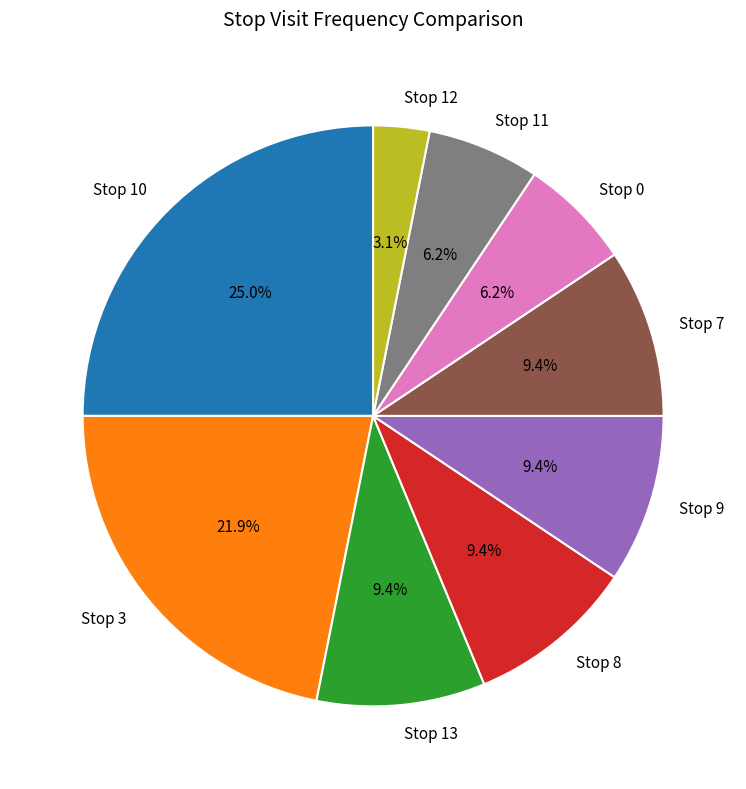

To the nearest percent, what is the difference between the largest and smallest slice percentages?

22%